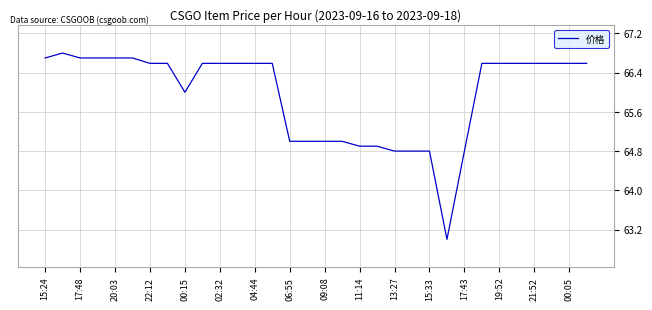

What is the greatest value displayed?

66.8